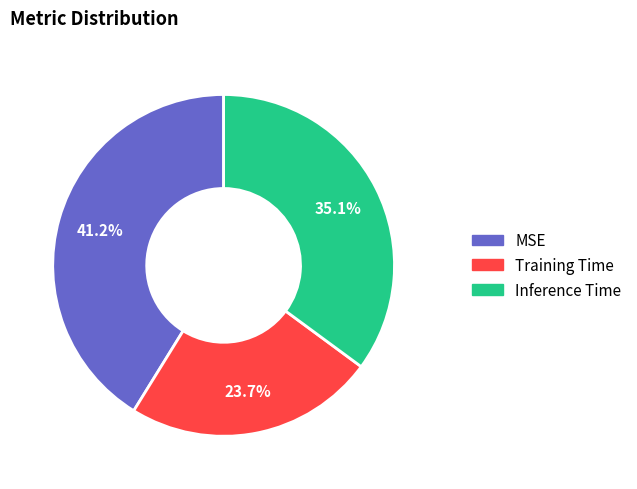

What percentage is the Training Time slice, to the nearest percent?

24%